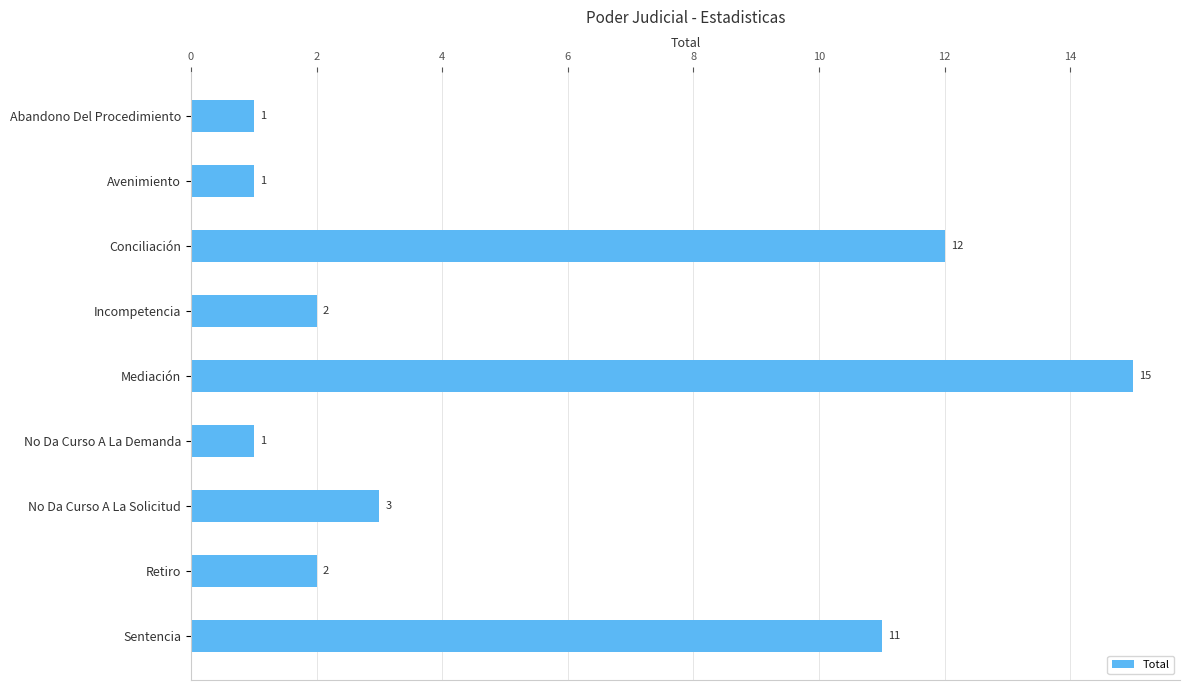

What is the difference between the second highest and minimum values?

11